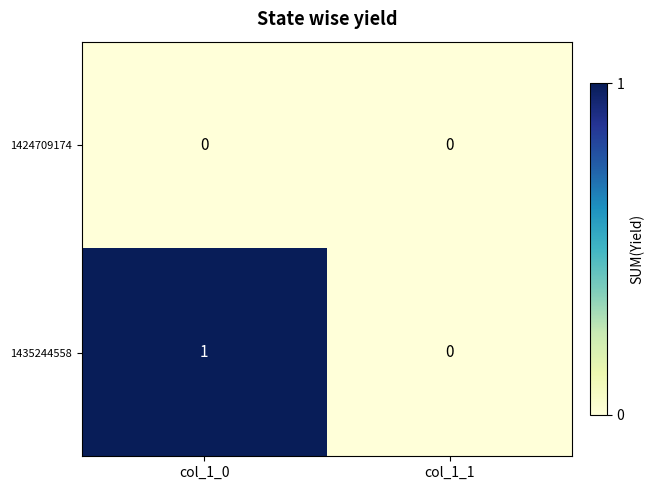

List the series in order of their peak value, lowest first.

1424709174, 1435244558